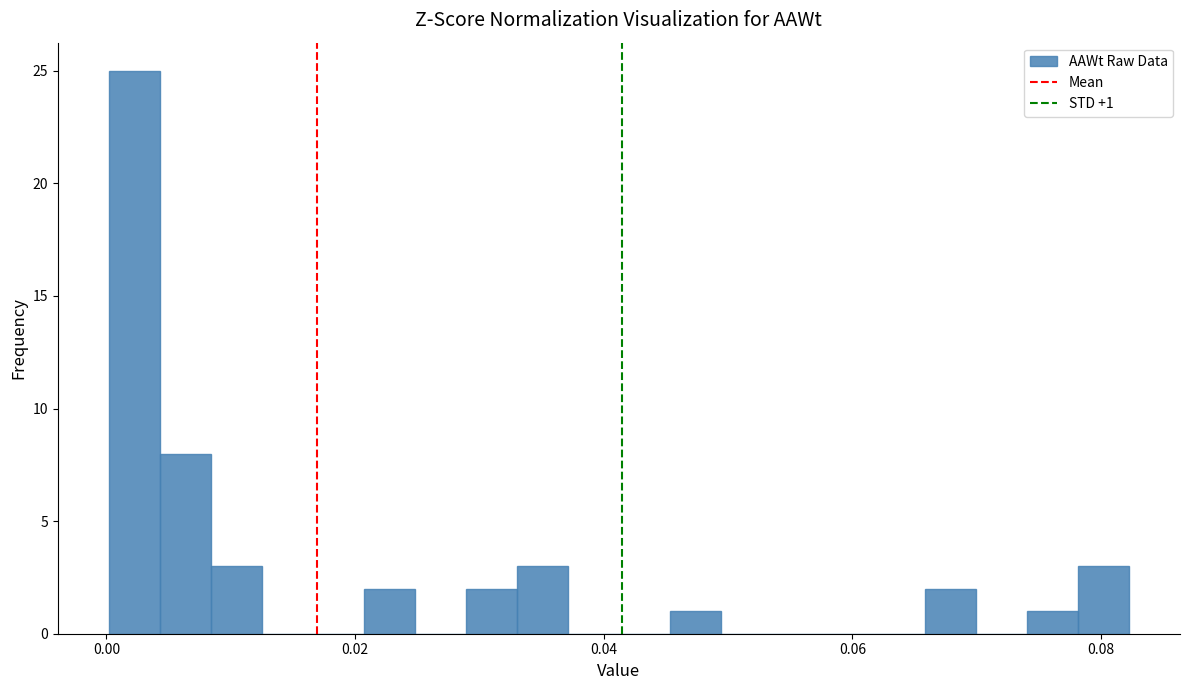

Read against the x-axis, roughly where is the centre of the tallest bar?

0.002